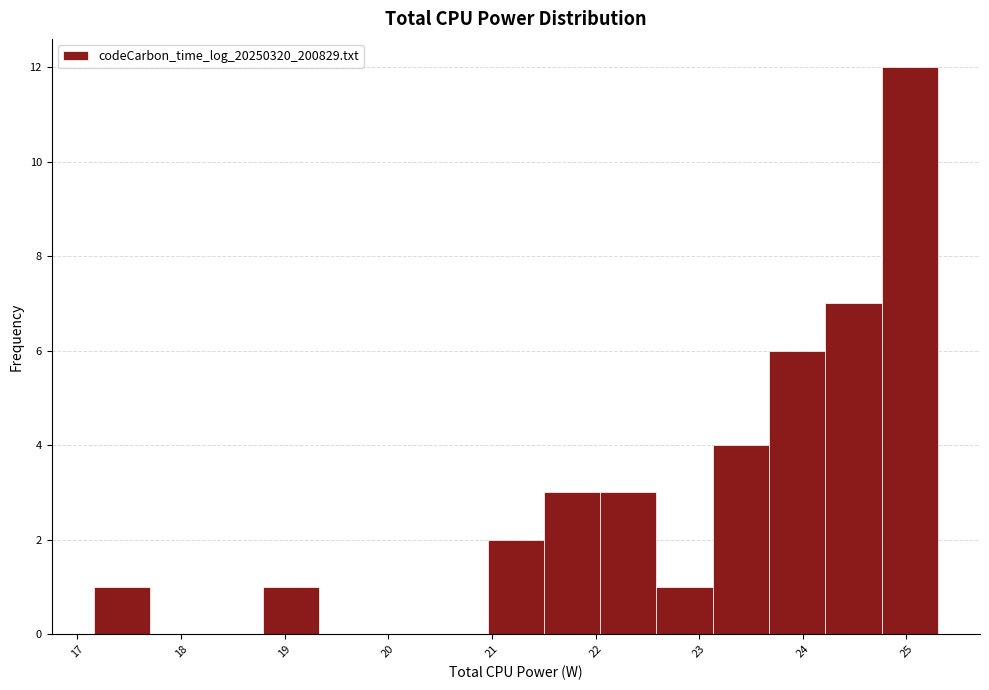

Reading left to right, list every bar in this chart as the range it spans on the x-axis followed by its height. Neither the bar edges nor the heights are printed on the chart, so give them approximately, as read against the axes.

17.2 to 17.7: 1
17.7 to 18.2: 0
18.2 to 18.8: 0
18.8 to 19.3: 1
19.3 to 19.9: 0
19.9 to 20.4: 0
20.4 to 21.0: 0
21.0 to 21.5: 2
21.5 to 22.0: 3
22.0 to 22.6: 3
22.6 to 23.1: 1
23.1 to 23.7: 4
23.7 to 24.2: 6
24.2 to 24.8: 7
24.8 to 25.3: 12